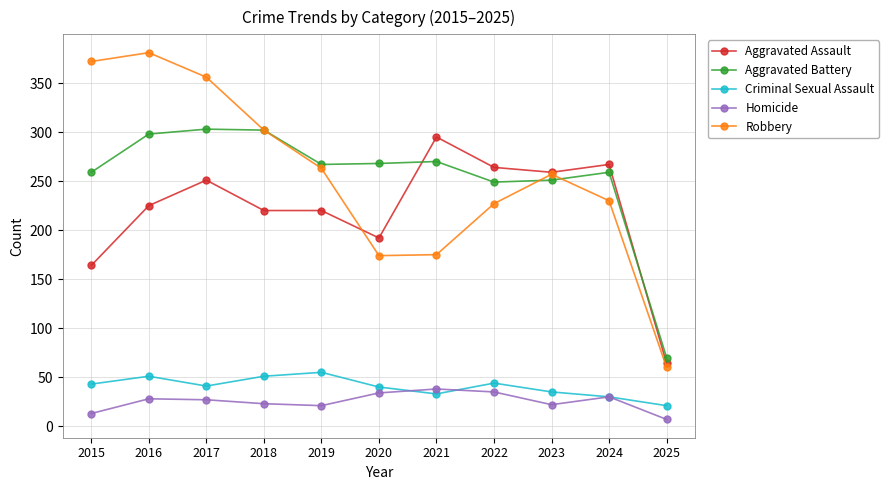

How many values in the Criminal Sexual Assault series are below 41?

5